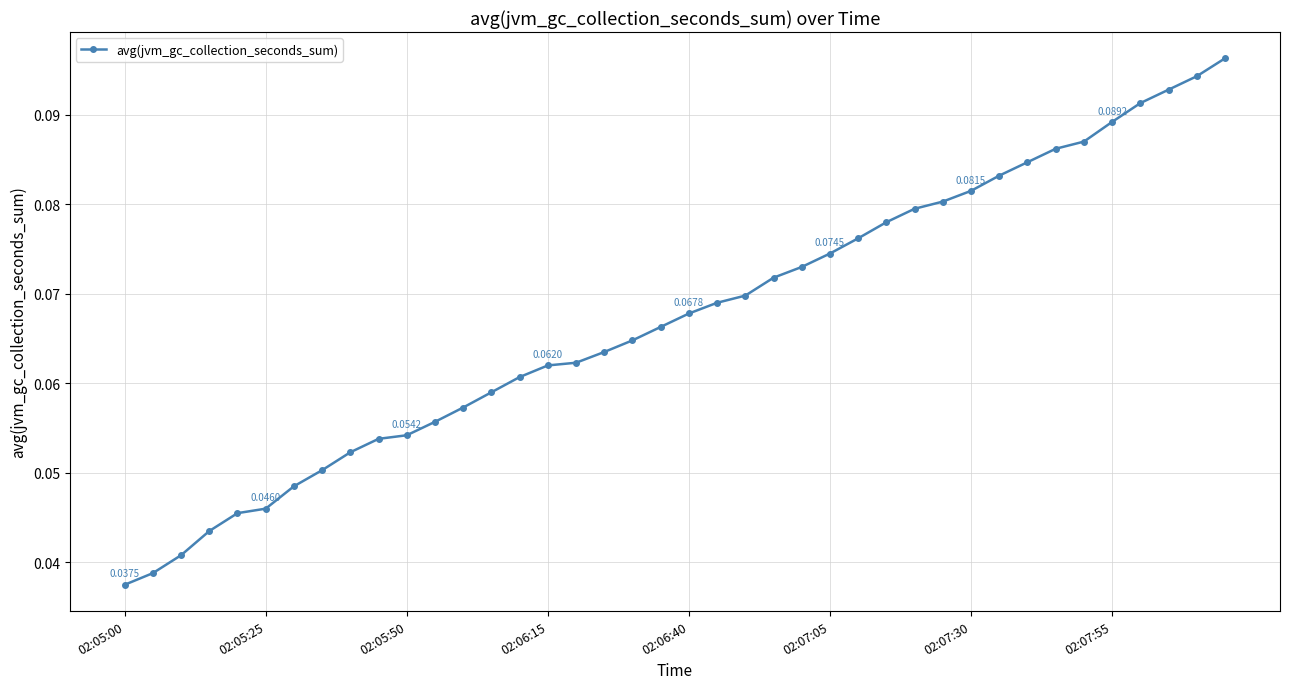

What is the sum of all values?

2.7